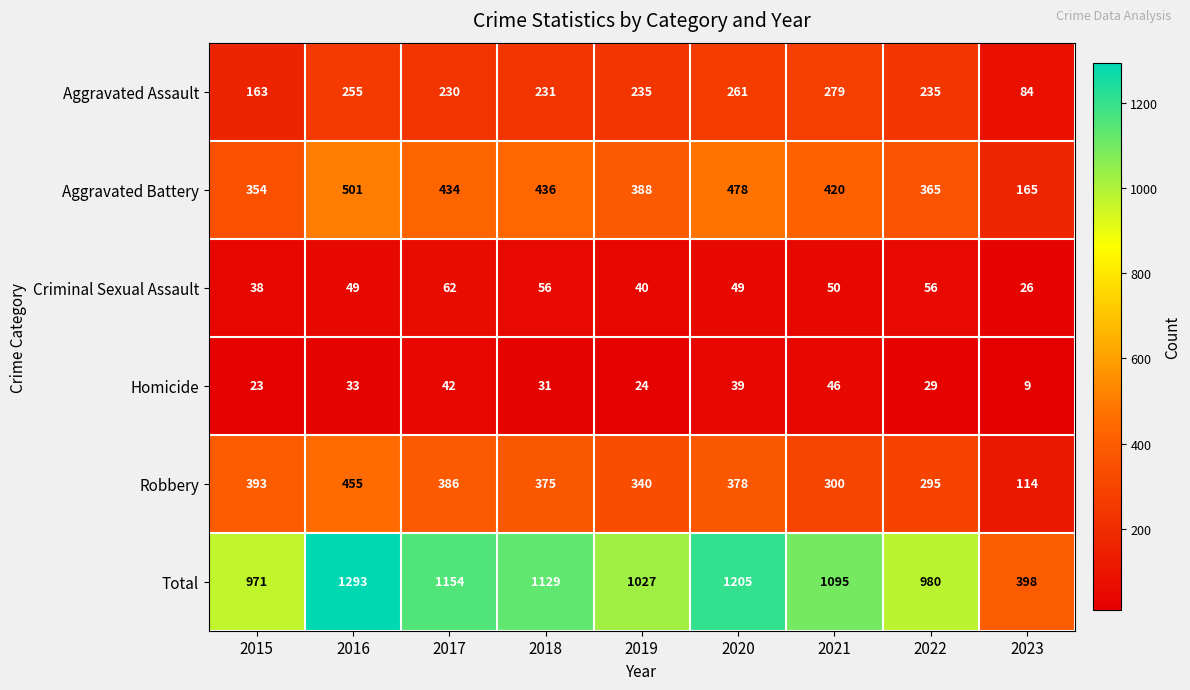

Read the Homicide value at 2021, to the nearest 5.

45